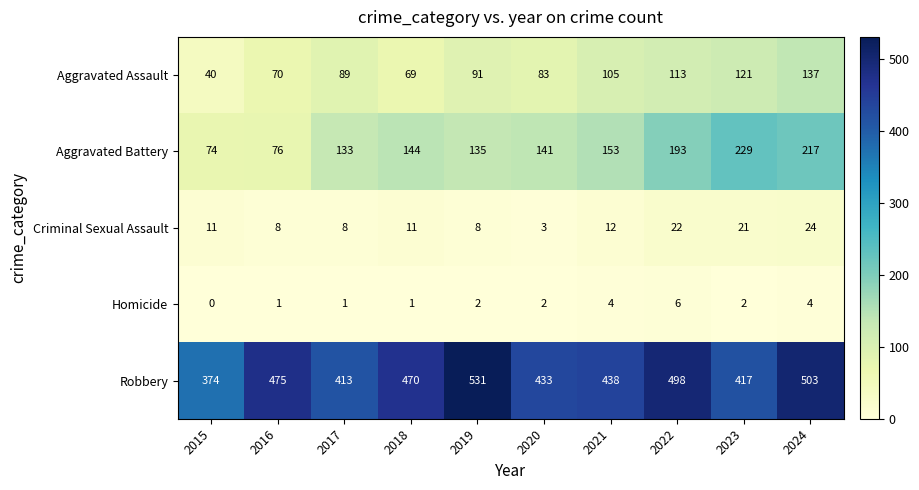

Rank the series by their maximum value, from lowest to highest.

Homicide, Criminal Sexual Assault, Aggravated Assault, Aggravated Battery, Robbery